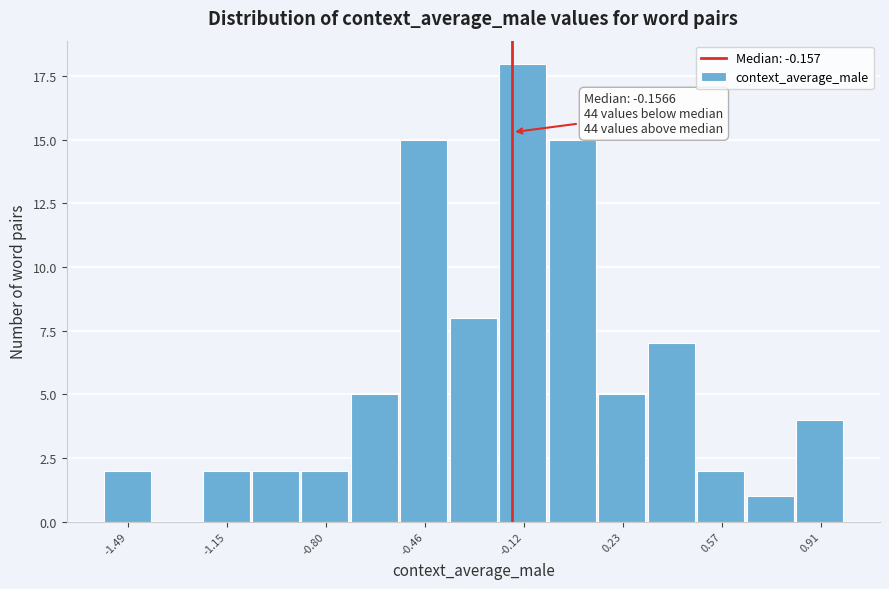

Read against the x-axis, roughly where is the centre of the tallest bar?

-0.10